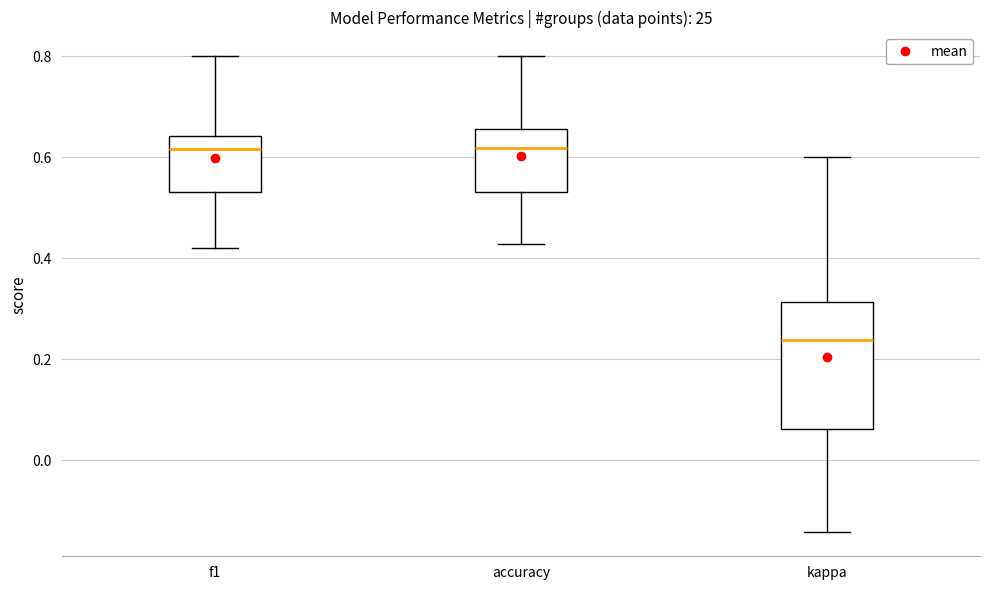

Which box is the tallest, from its lower edge to its upper edge?

kappa